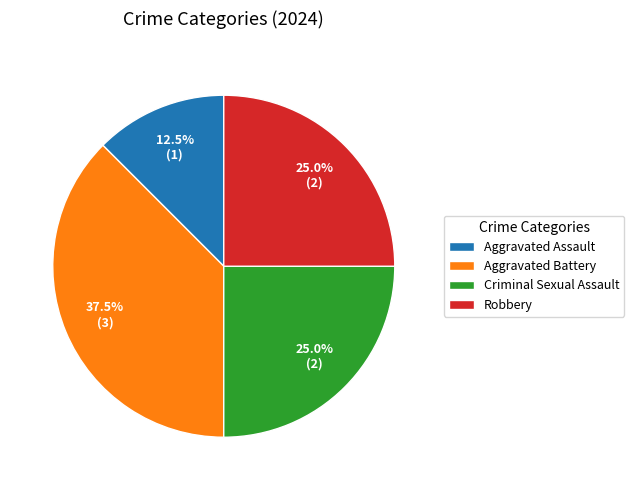

Combined, do Aggravated Battery and Criminal Sexual Assault account for over 50%?

Yes